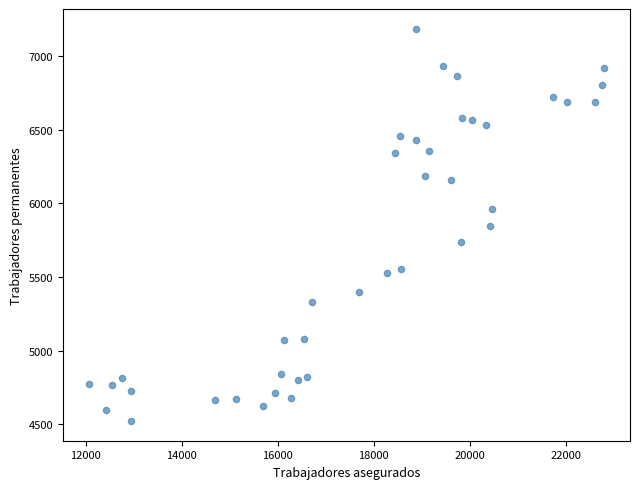

What is the range of X values (max minus min)?

10731